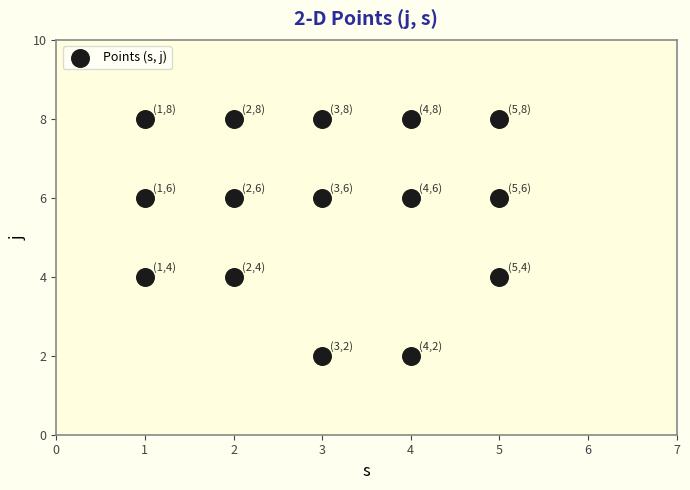

What is the range of Y values (max minus min)?

6